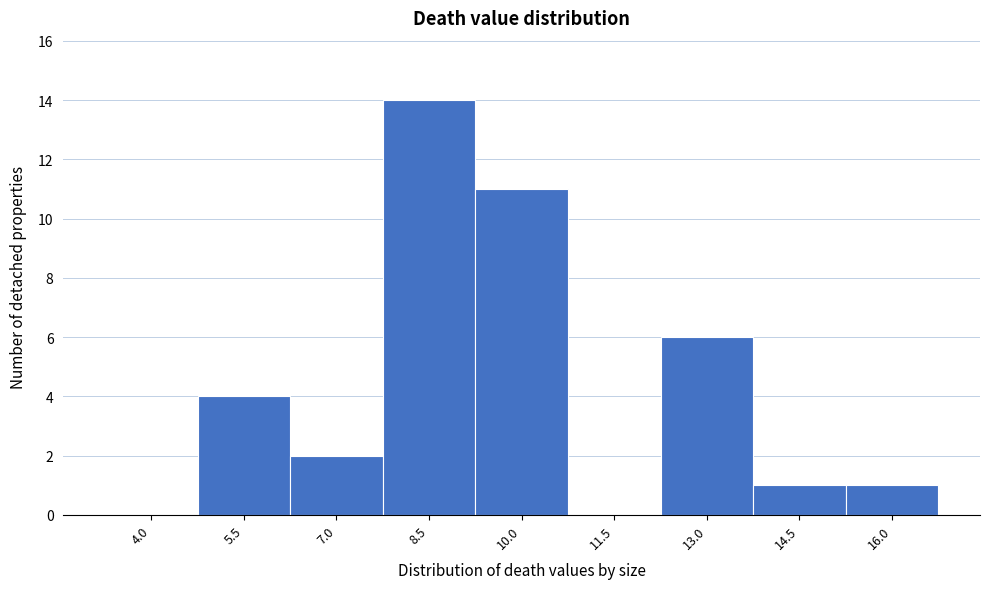

Reading left to right, extract all data points from this chart.

4.0=0	5.5=4	7.0=2	8.5=14	10.0=11	11.5=0	13.0=6	14.5=1	16.0=1